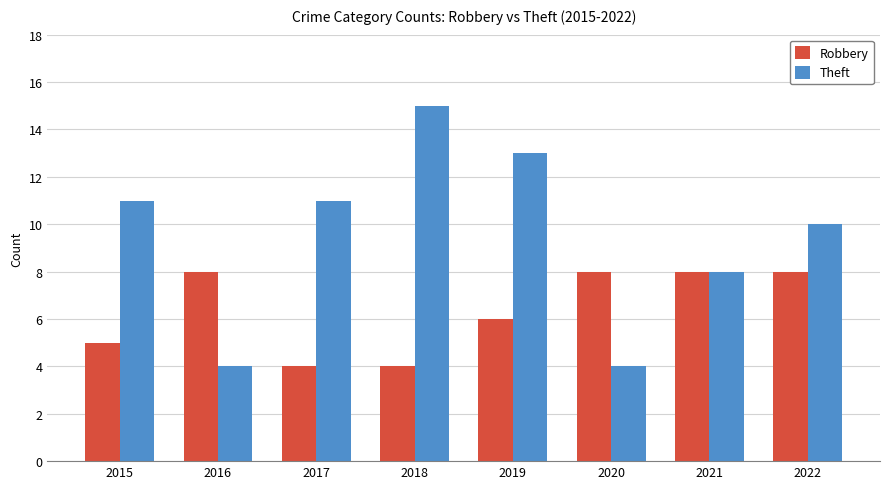

Which series has the largest range (max minus min)?

Theft